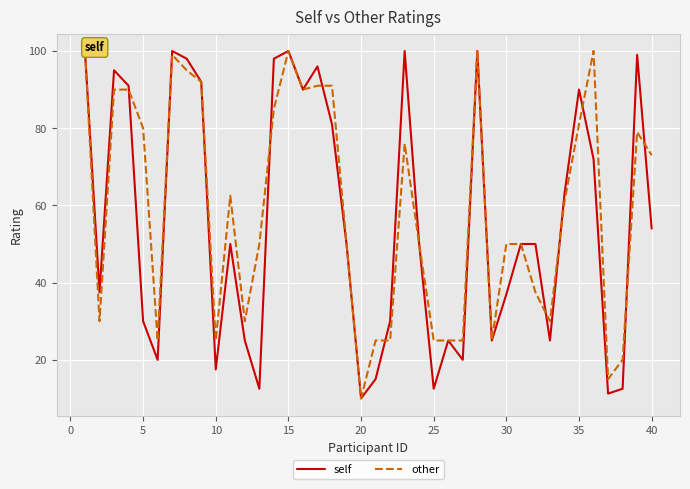

What is the lowest value of the self series?

10.0